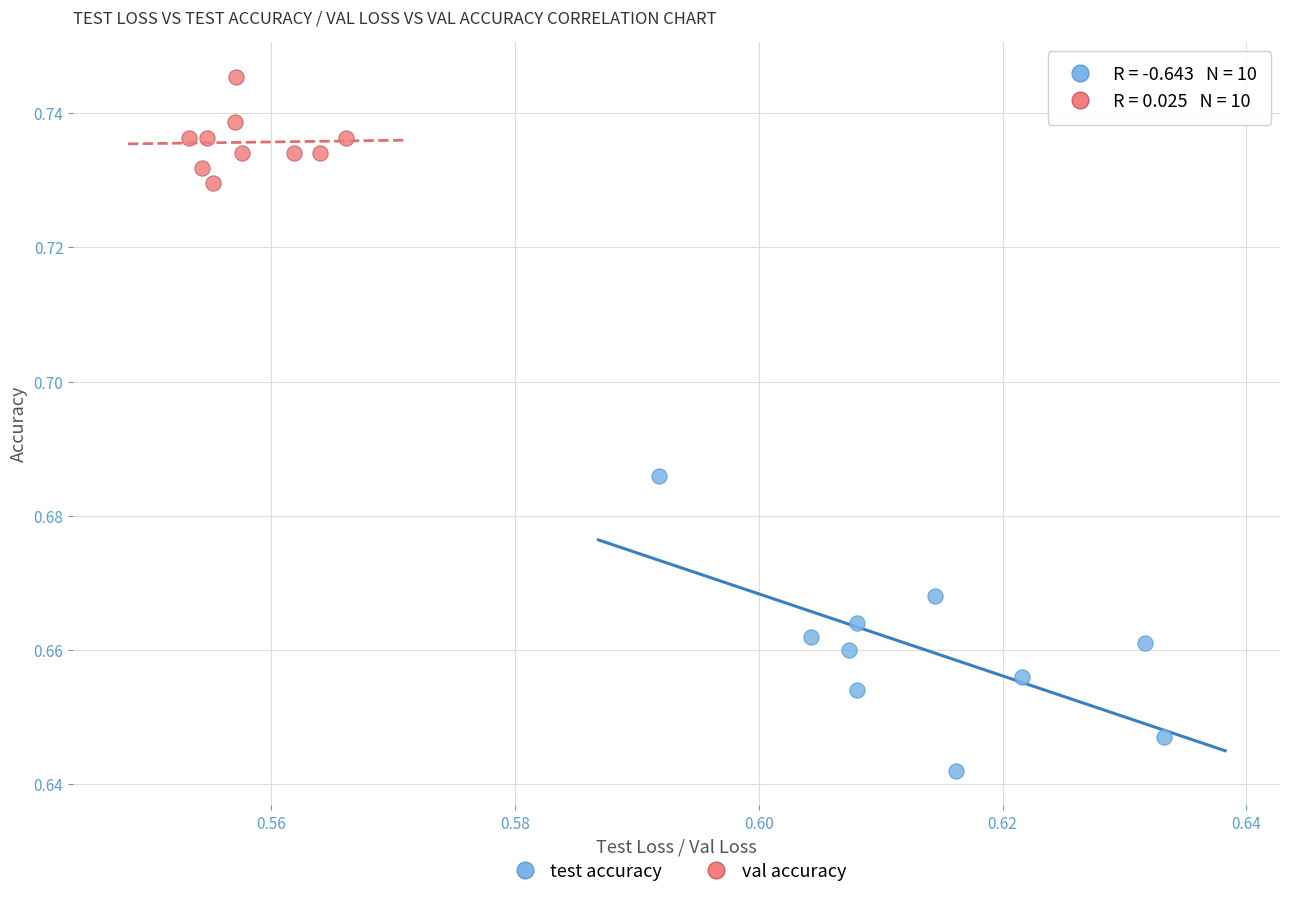

What are all the series names shown in the legend?

test accuracy, val accuracy